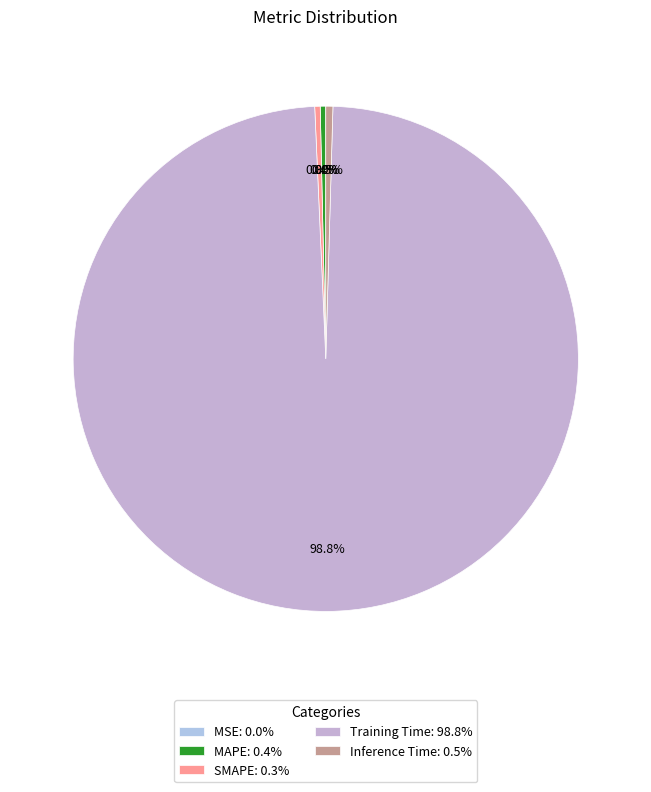

Which category has the smallest portion of the pie?

MSE